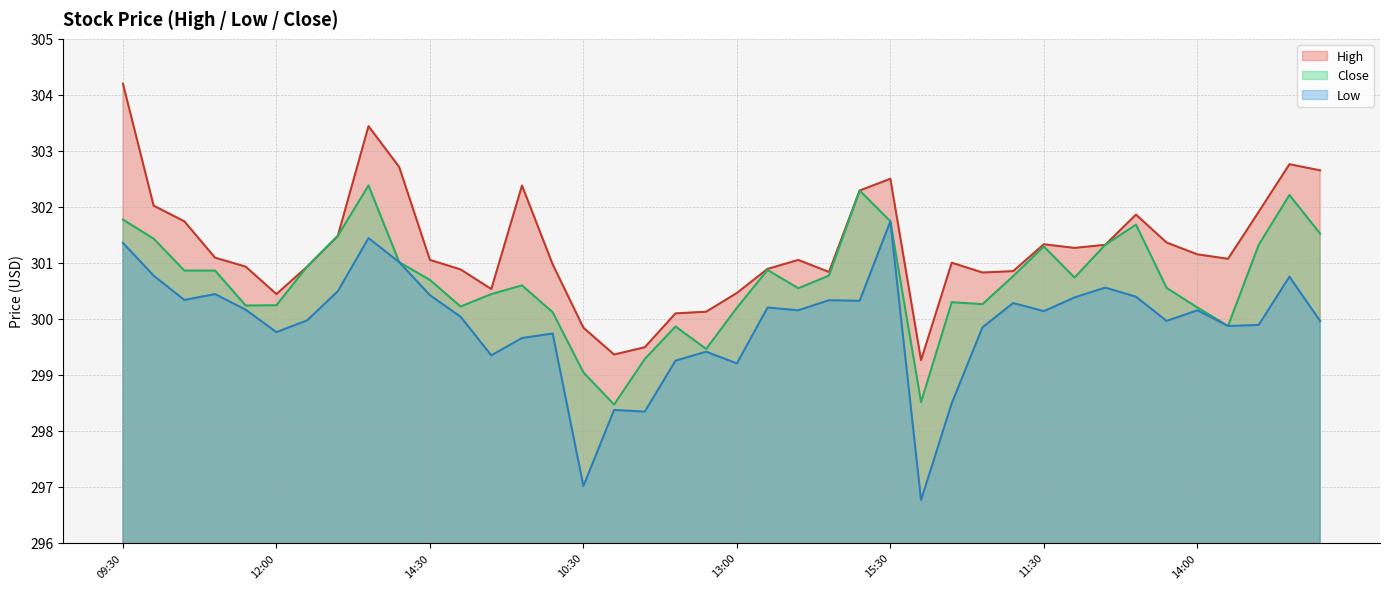

Read the Close value at 13:00.

300.2